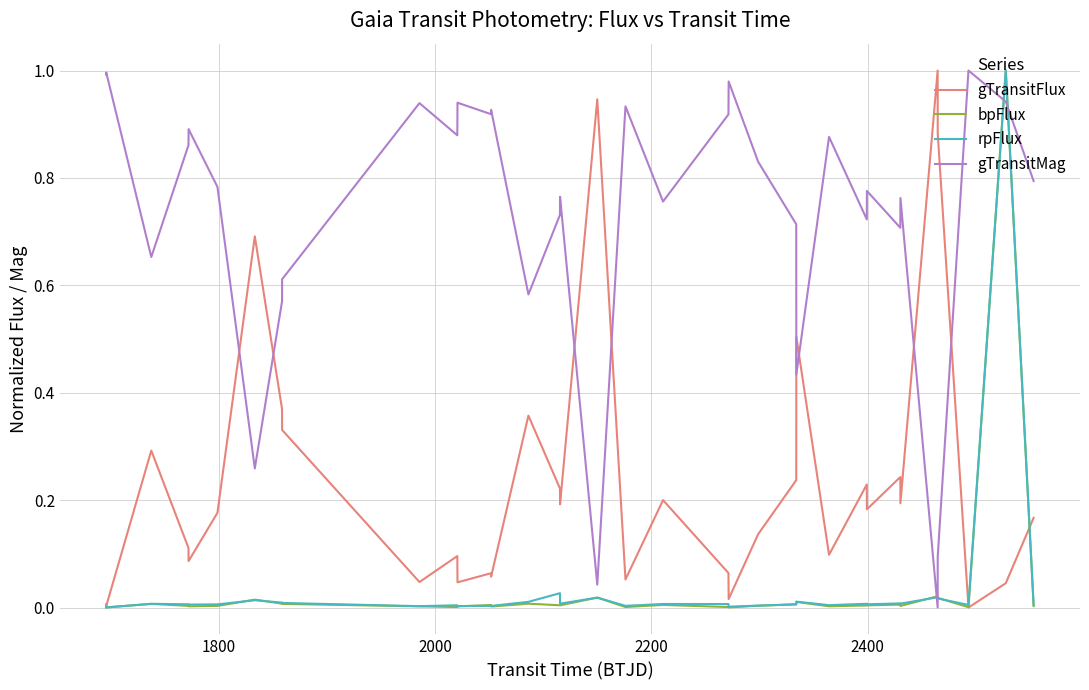

True or false: gTransitMag and gTransitFlux cross at least once.

True